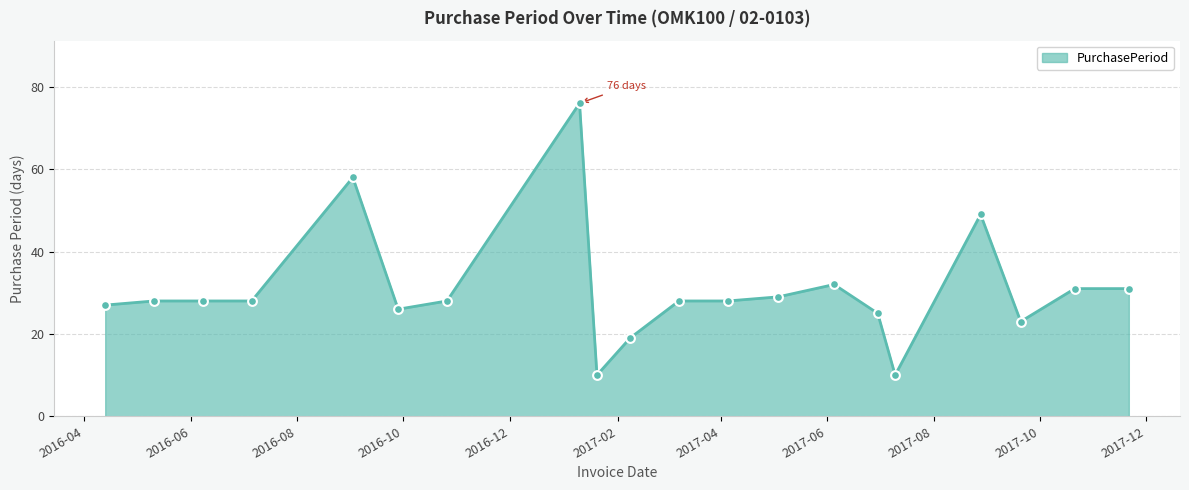

What is the minimum value shown in the chart?

10